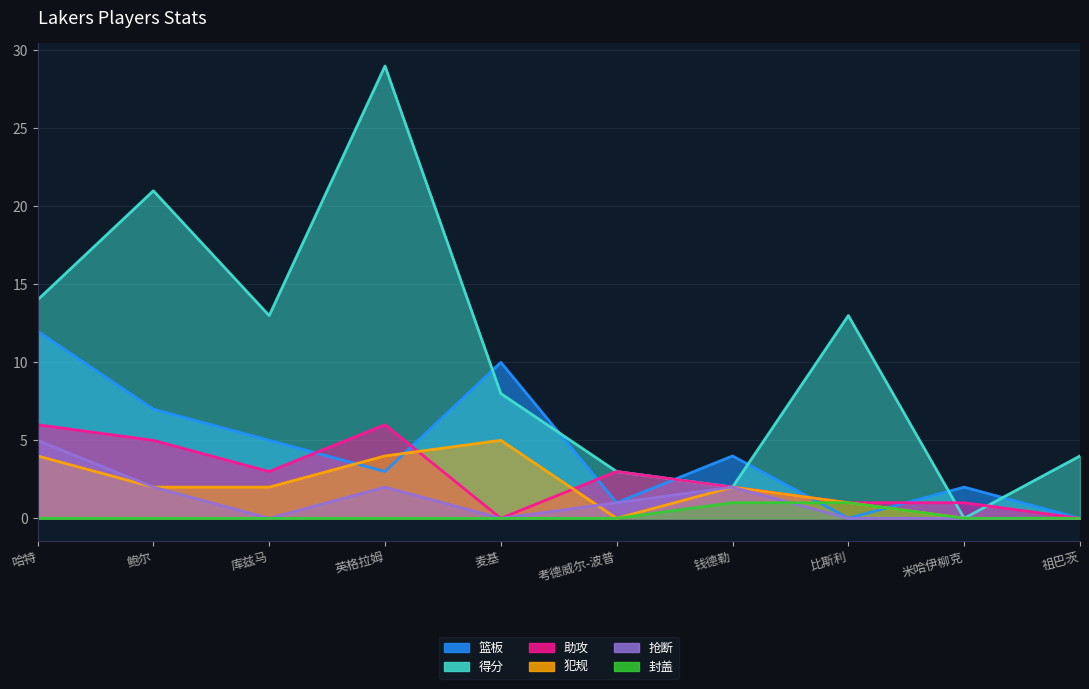

What position from the left is 祖巴茨?

10